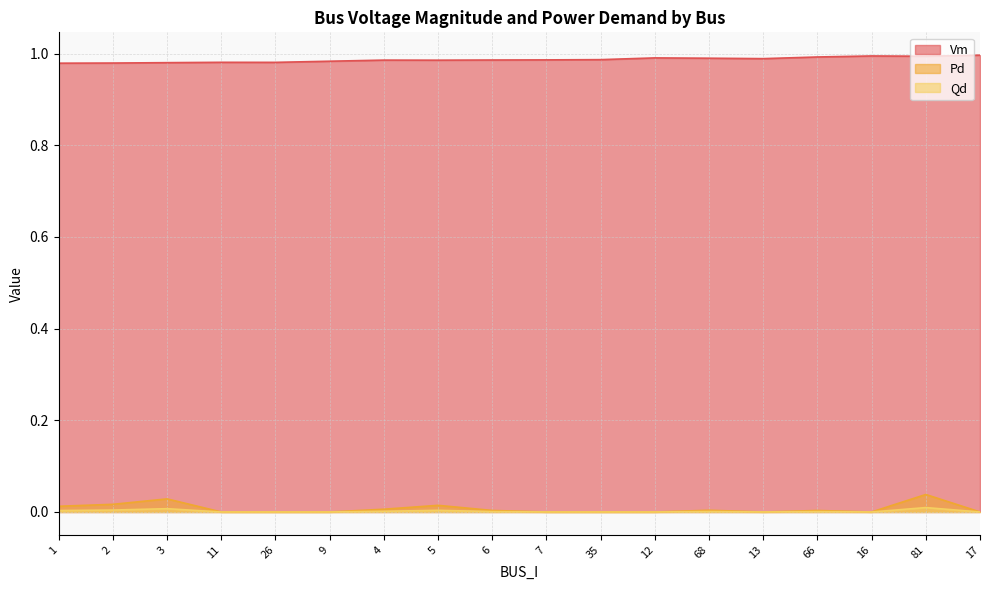

Where is Pd nearest to the value 0?

11